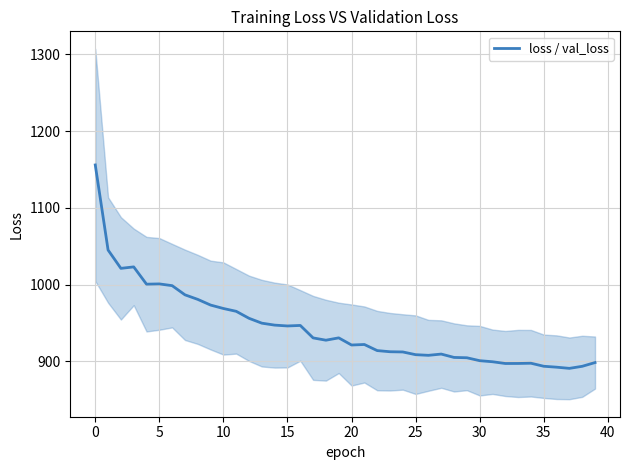

What is the lowest value of the loss / val_loss series?

890.9